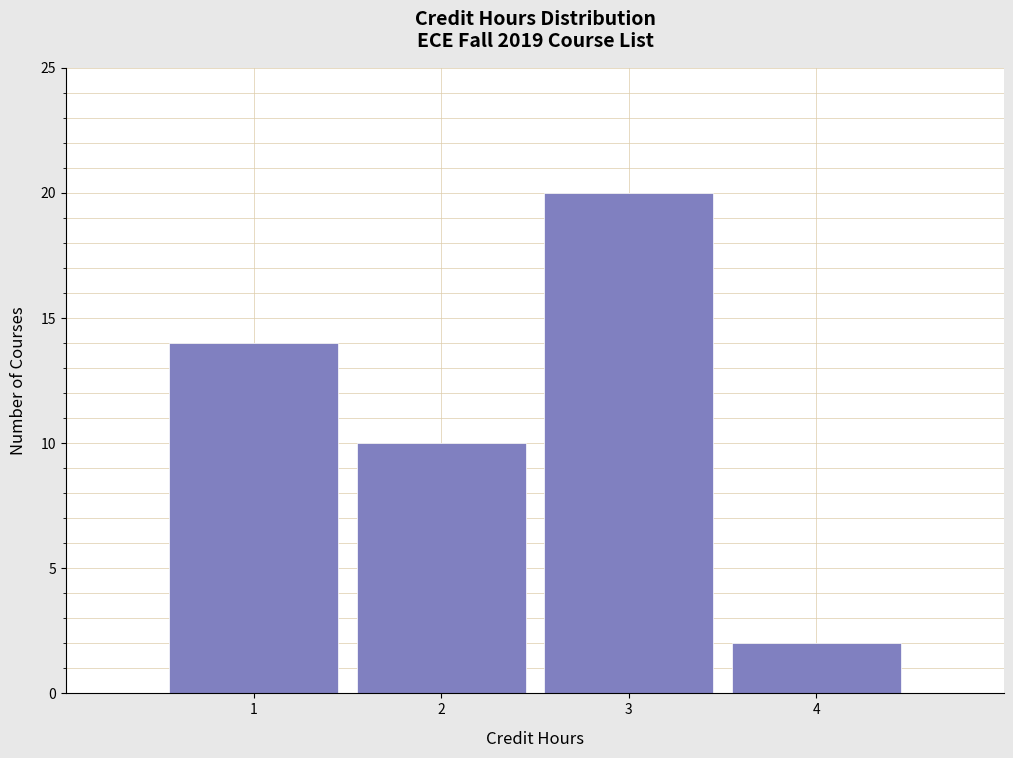

Reading left to right, extract all data points from this chart.

14	10	20	2